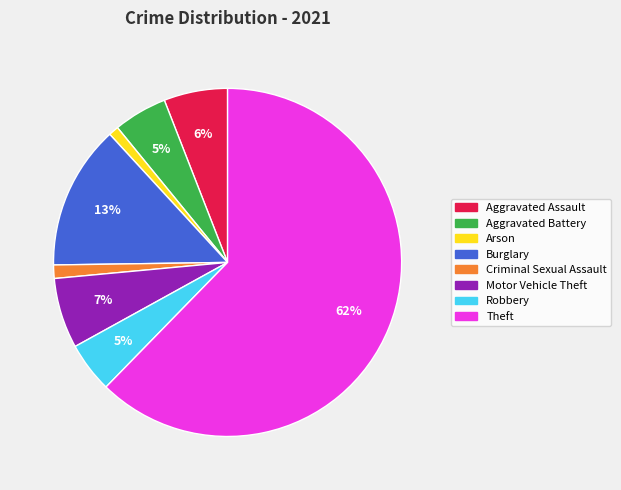

Which slice represents more than half of the pie?

Theft